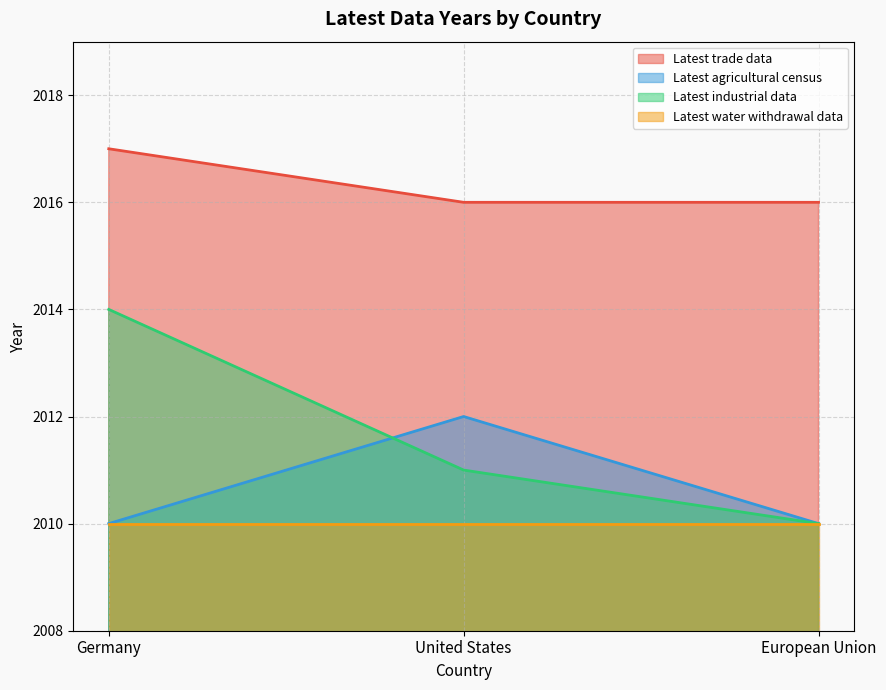

What is the total value across all series at United States?

8049